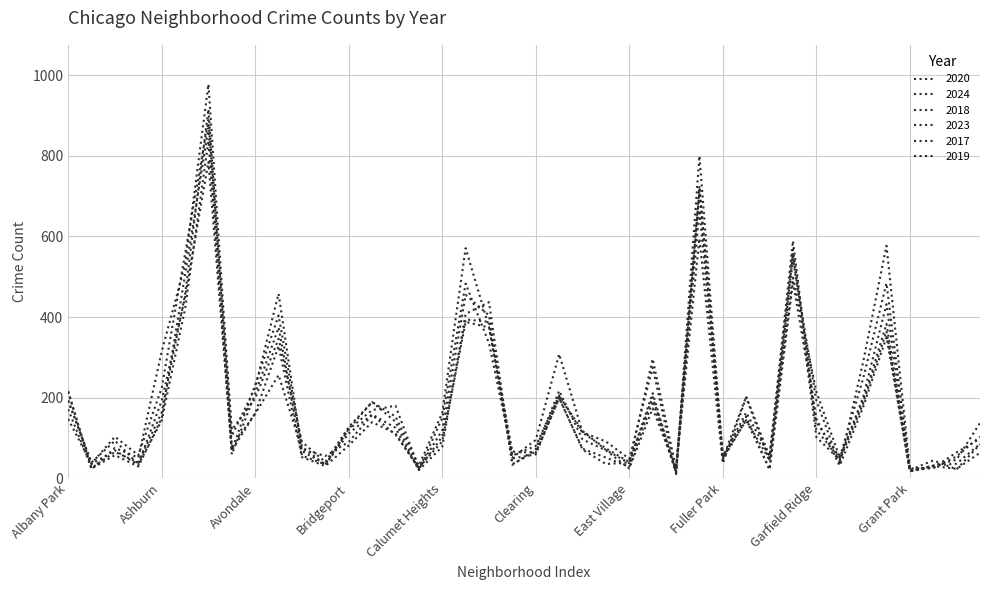

Where does the 2020 series first go above 90?

Albany Park